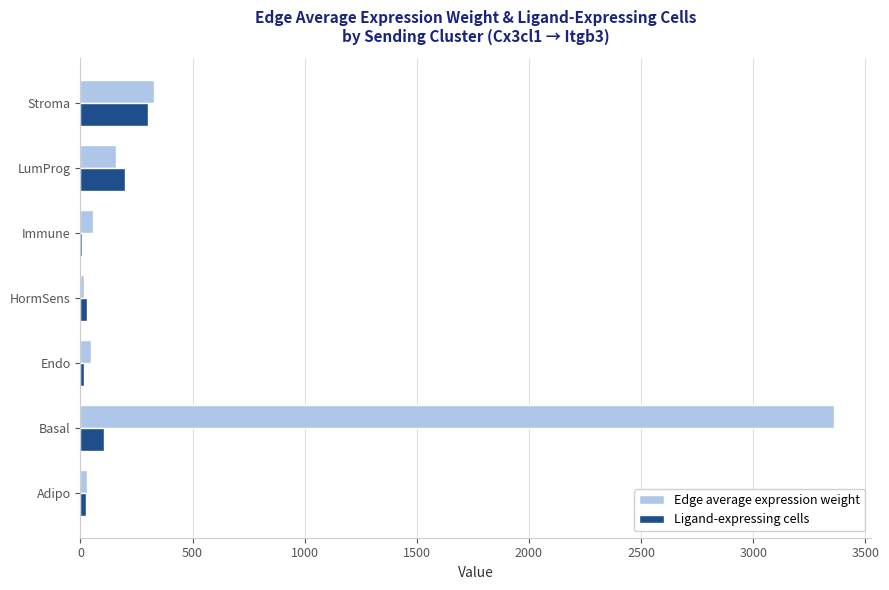

Which series has the largest total across all categories?

Edge average expression weight